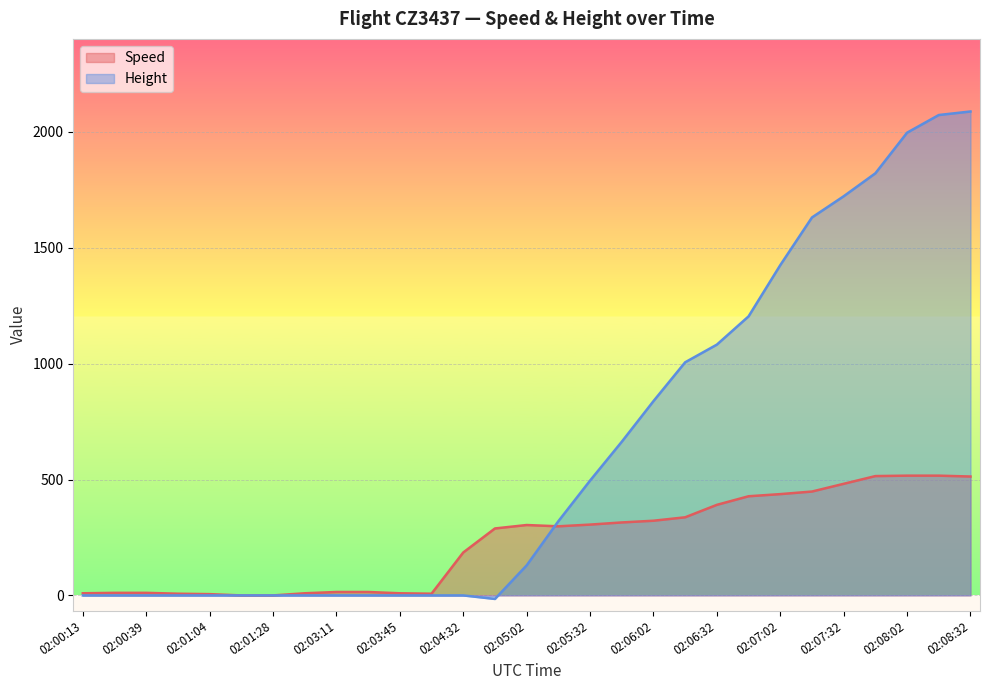

What is the greatest value displayed?

2087.9